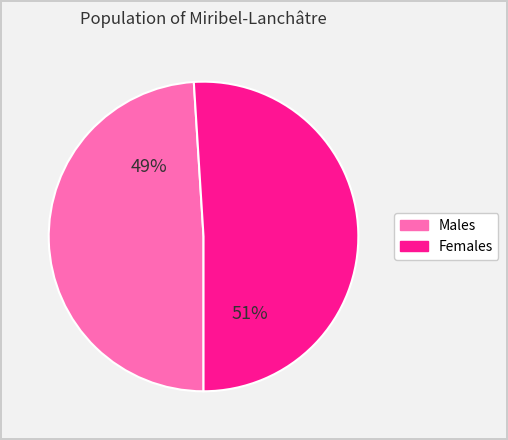

To the nearest percent, what is the difference between the largest and smallest slice percentages?

2%